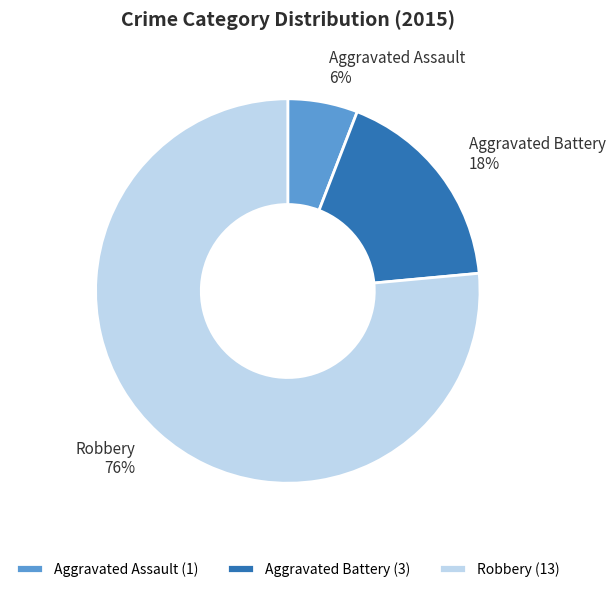

The Robbery slice represents 86% of the pie. True or false?

False